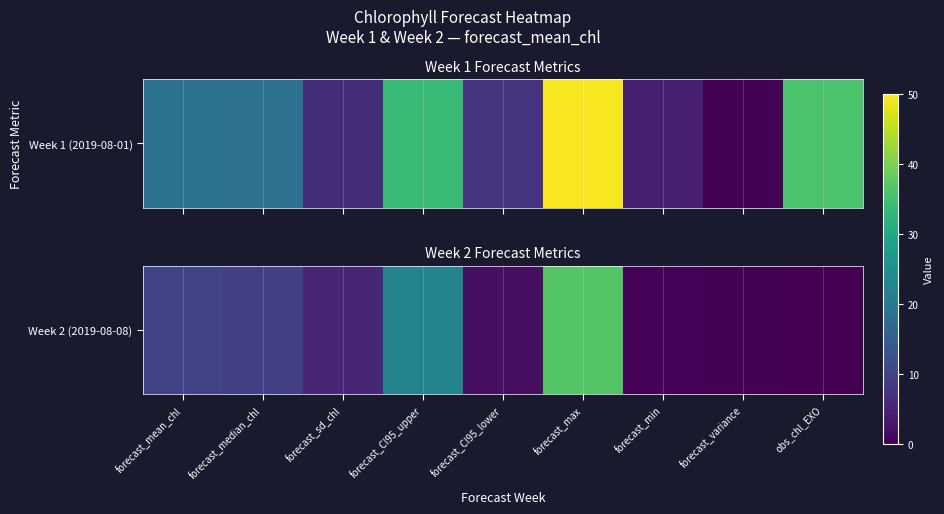

Reading left to right, what are all the values shown in this chart?

forecast_mean_chl=10.2	forecast_median_chl=9.4	forecast_sd_chl=5.3	forecast_CI95_upper=22.3	forecast_CI95_lower=2.1	forecast_max=36.7	forecast_min=0.4	forecast_variance=0.4	obs_chl_EXO=0.0